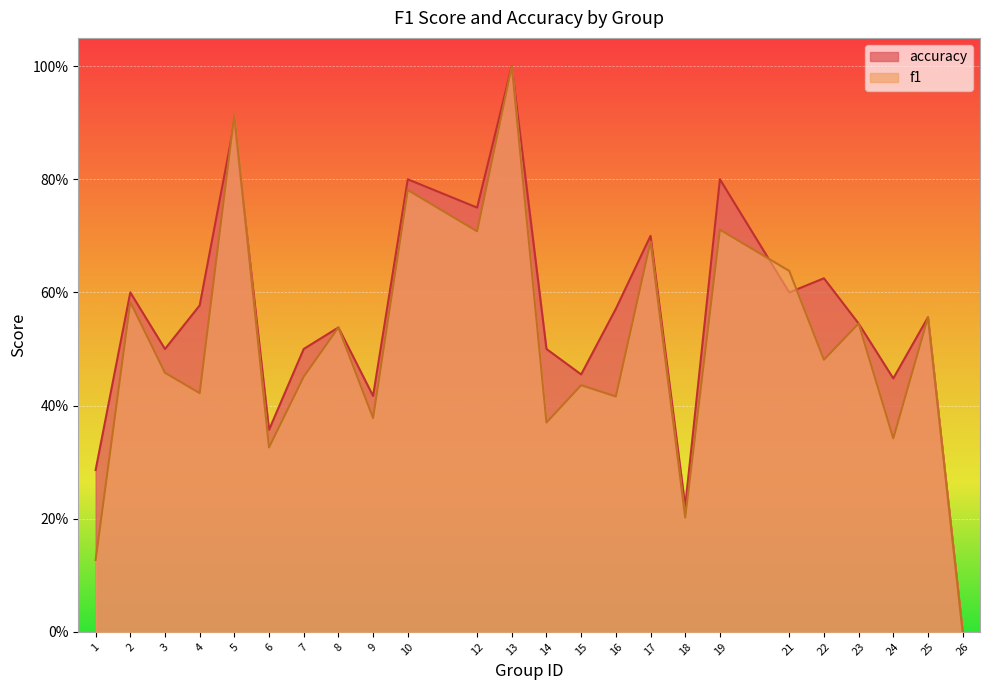

At how many categories does at least one series exceed 0?

23